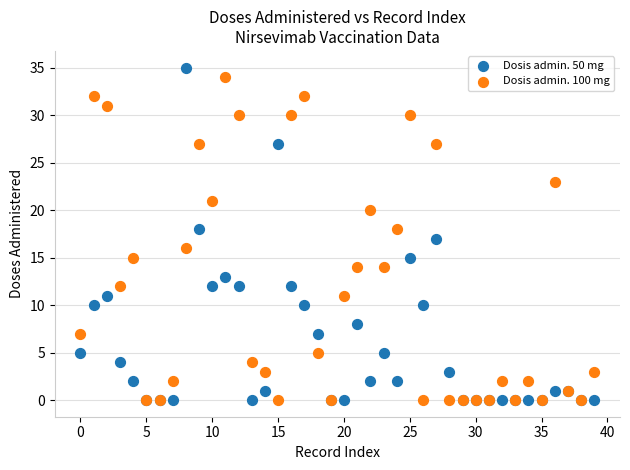

What are all the series names shown in the legend?

Dosis admin. 50 mg, Dosis admin. 100 mg